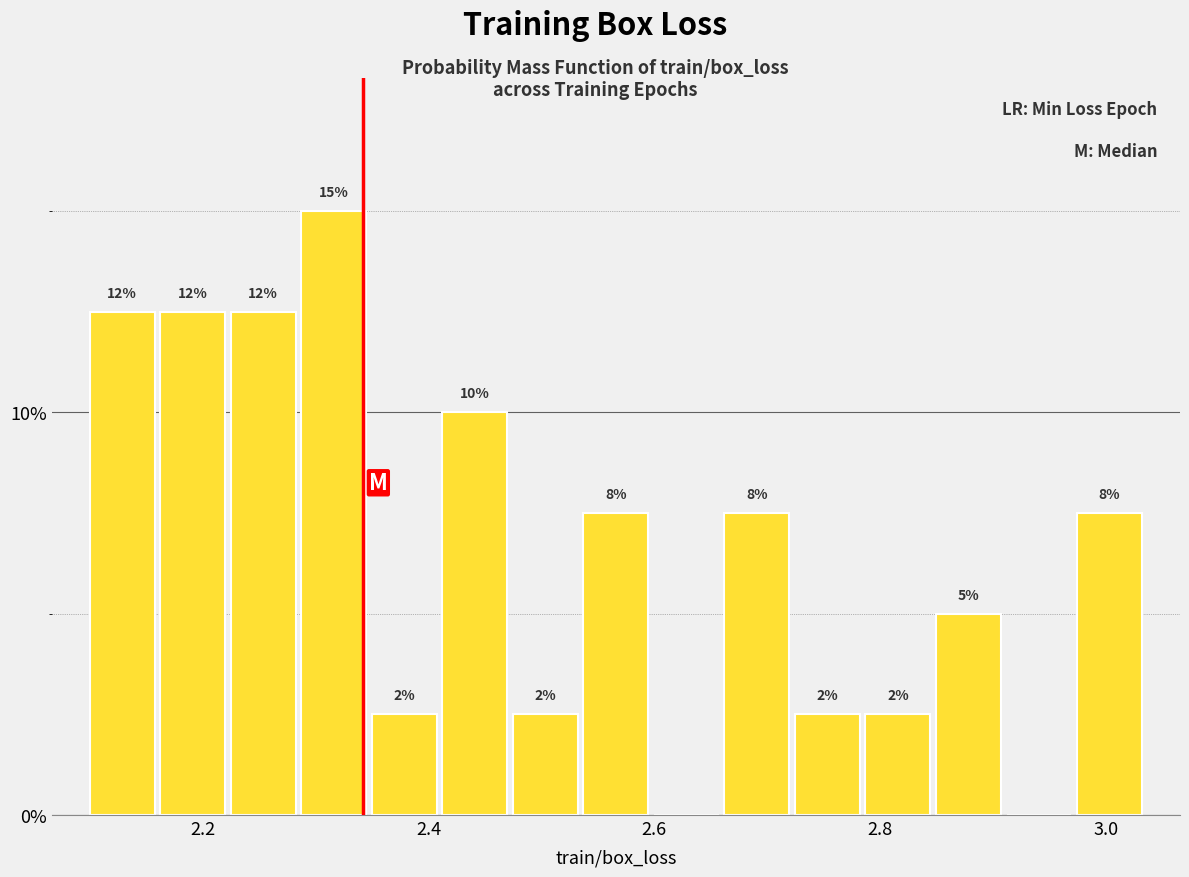

Read against the x-axis, roughly where is the centre of the tallest bar?

2.32